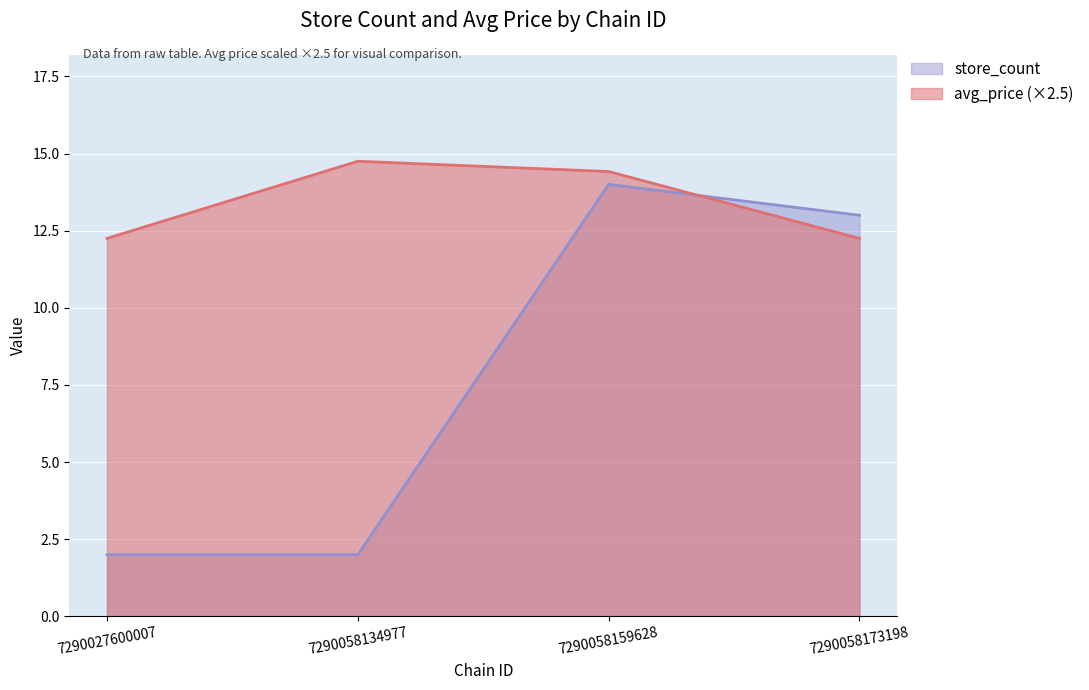

Where is the first local maximum for avg_price?

7290058134977